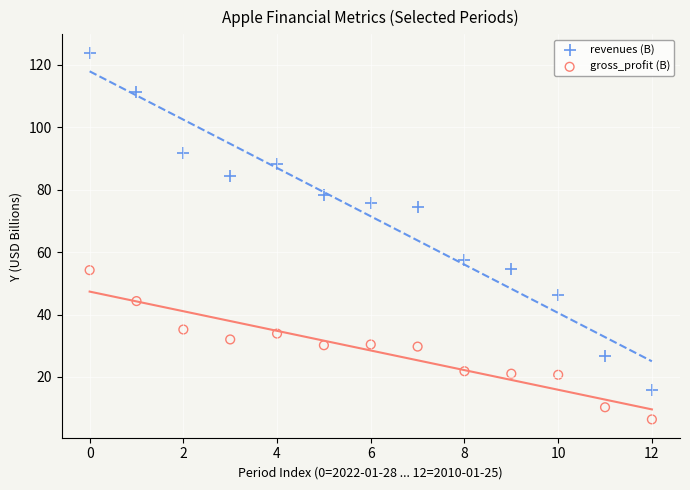

Which series has the widest spread of Y values?

revenues (B)